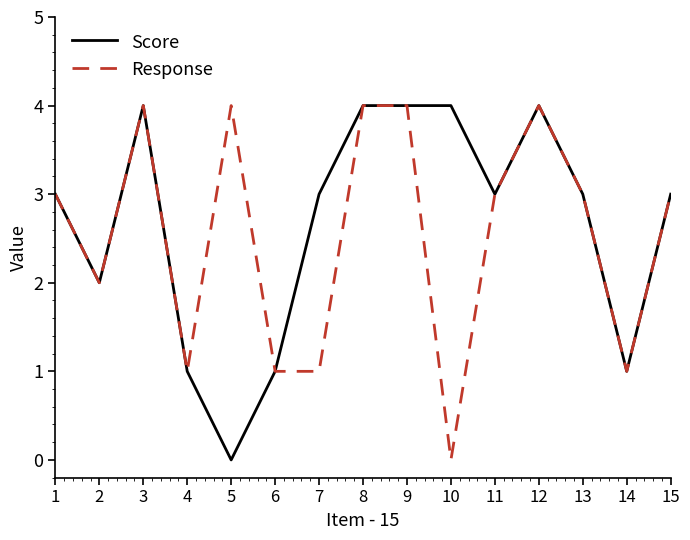

Which category has the lowest value in the Response series?

10